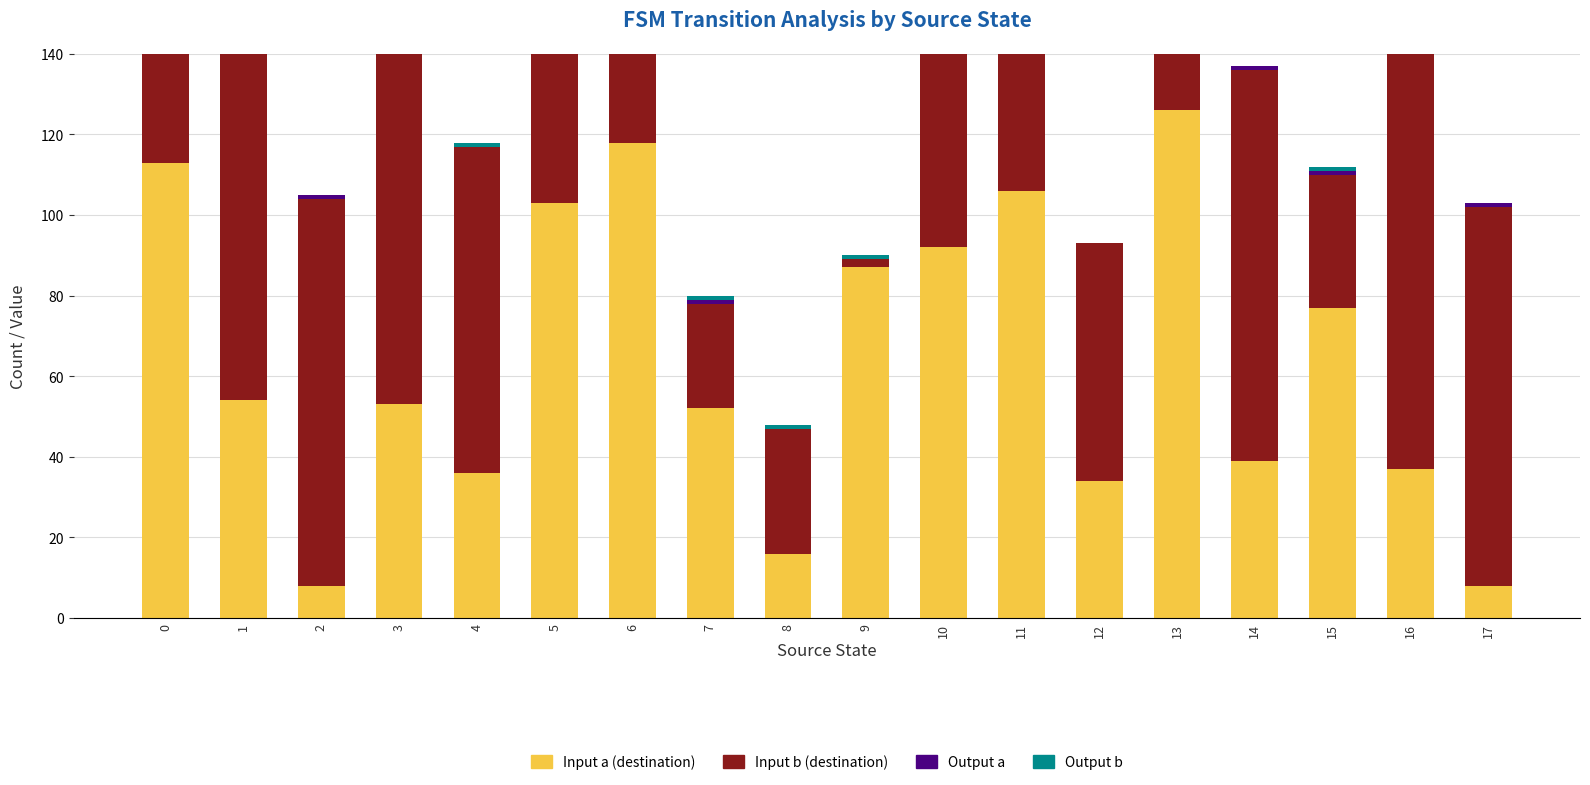

What is the difference between the maximum and minimum values in the Input a (destination) series?

118